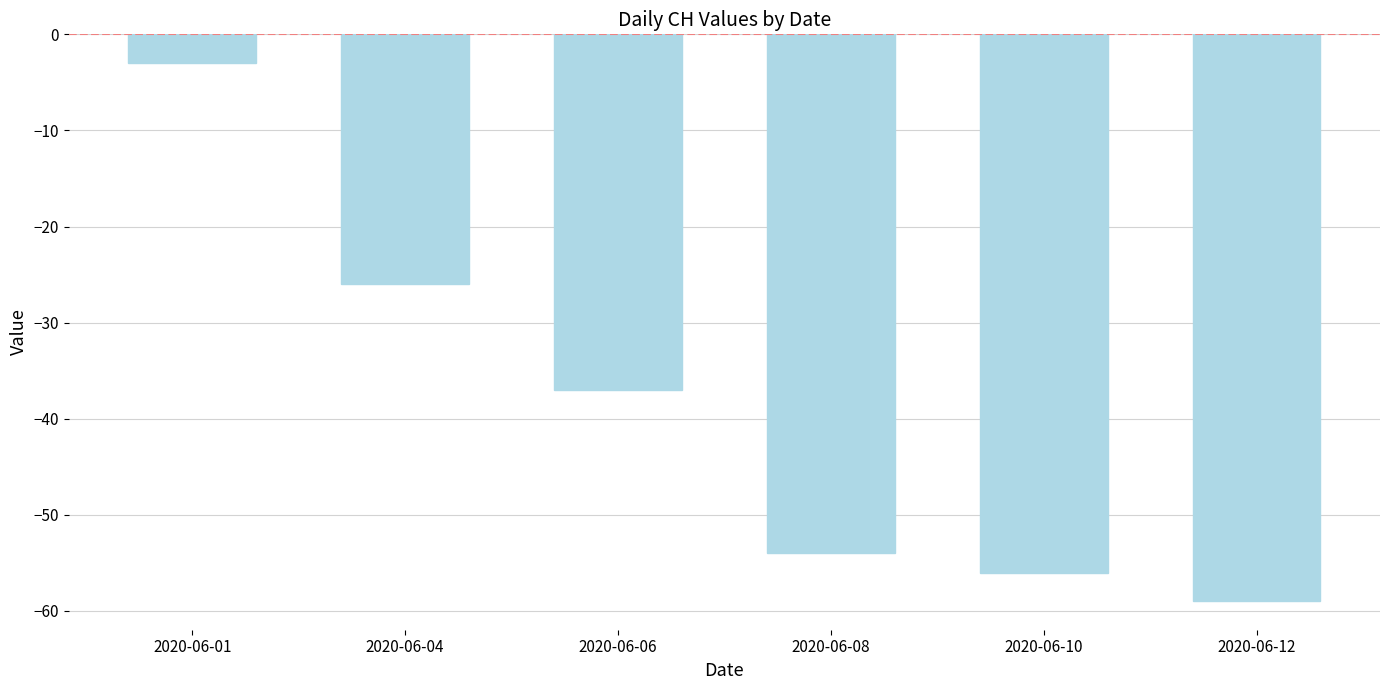

List the labels in order of value, smallest first.

2020-06-12, 2020-06-10, 2020-06-08, 2020-06-06, 2020-06-04, 2020-06-01